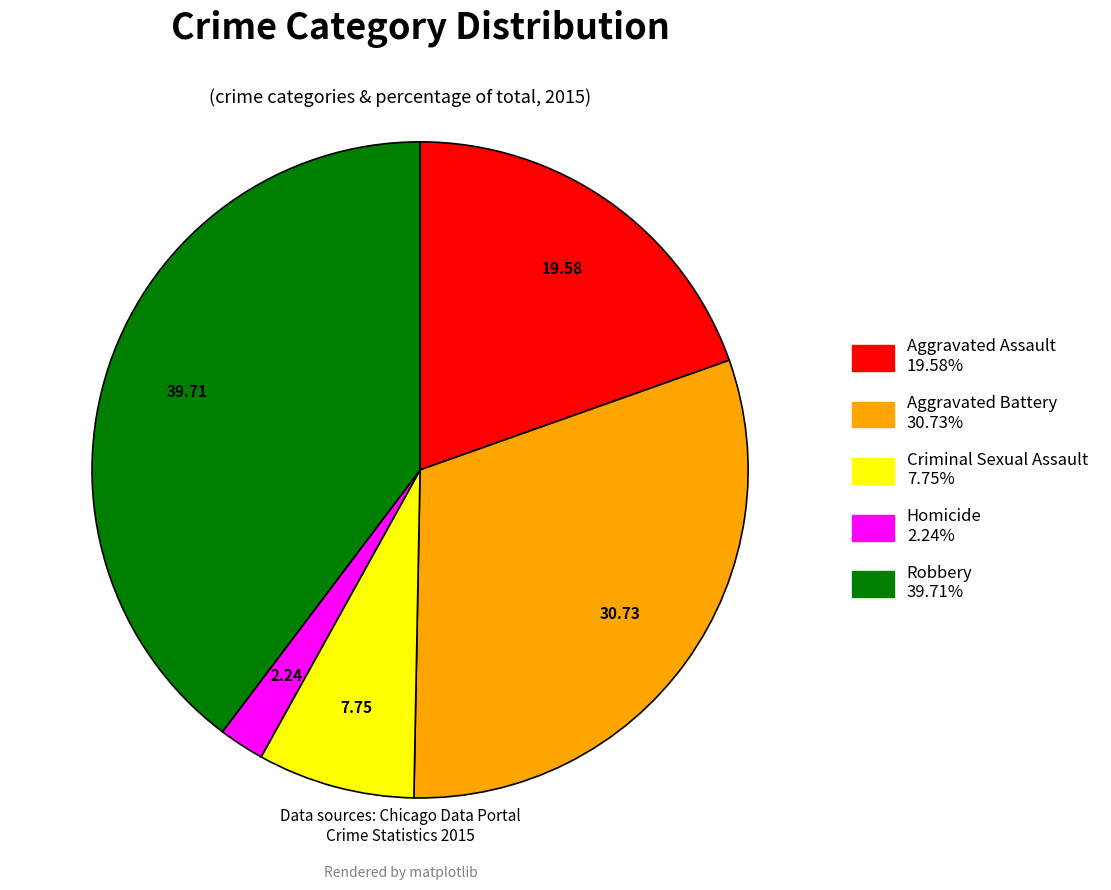

Combined, do Aggravated Battery and Criminal Sexual Assault account for over 50%?

No